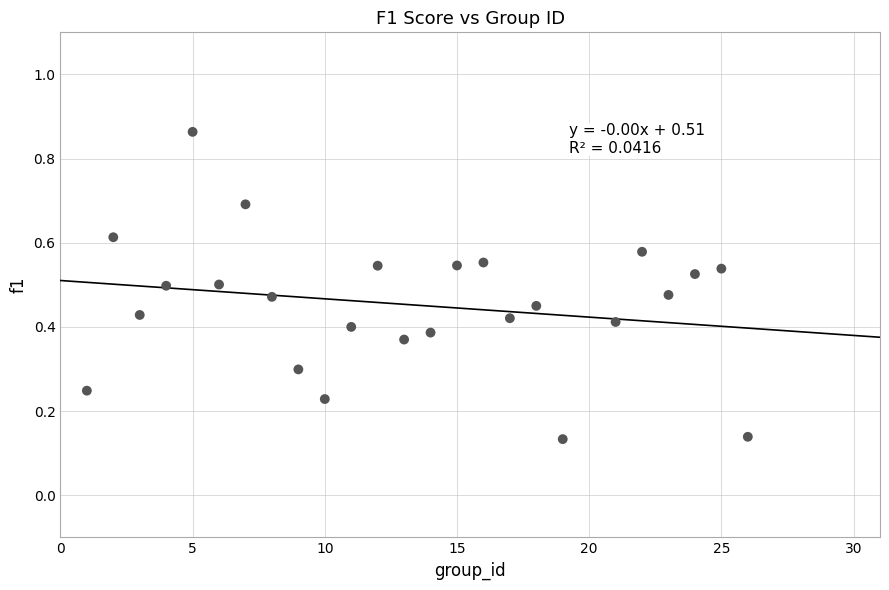

What is the range of Y values (max minus min)?

0.7